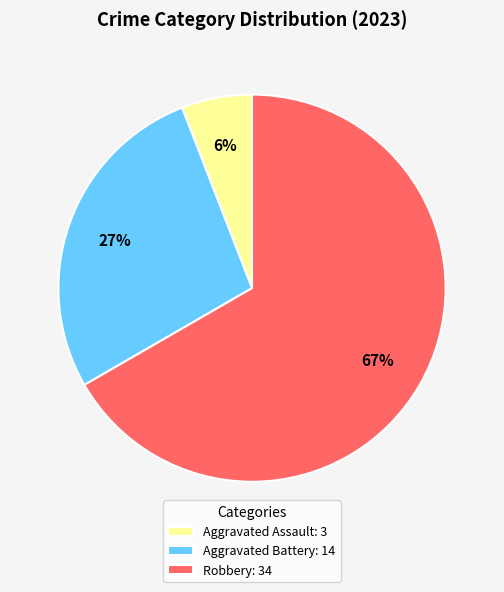

How many slices are in this pie chart?

3